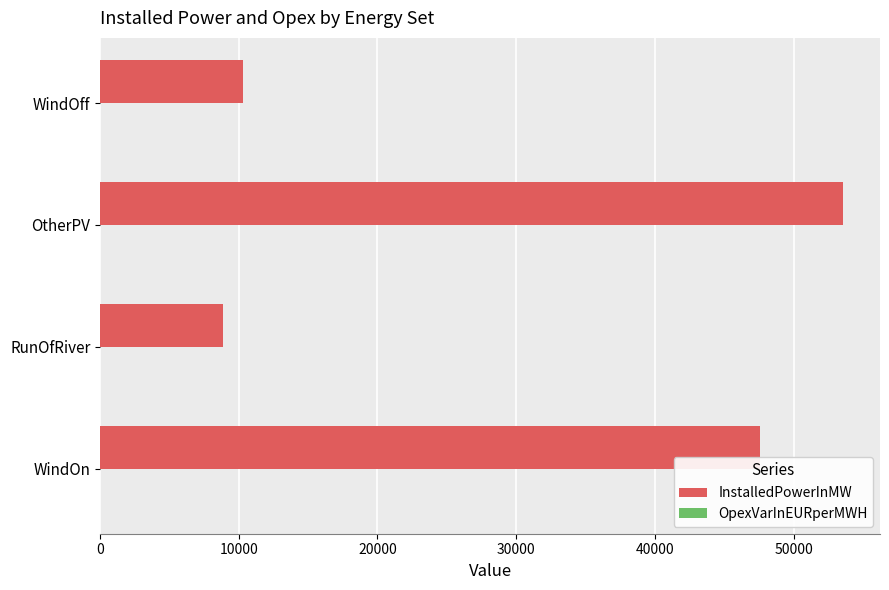

At which category is the sum across all series the highest?

OtherPV